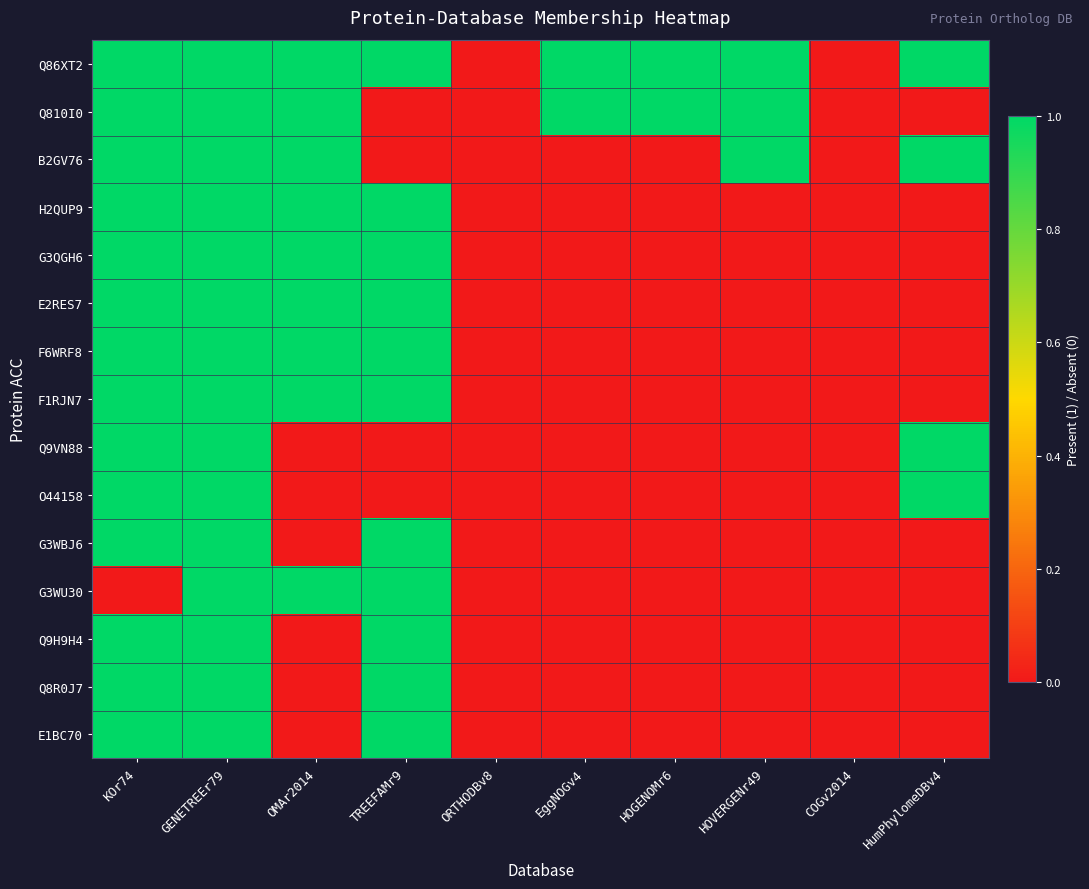

Between KOr74 and GENETREEr79, which is larger?

KOr74